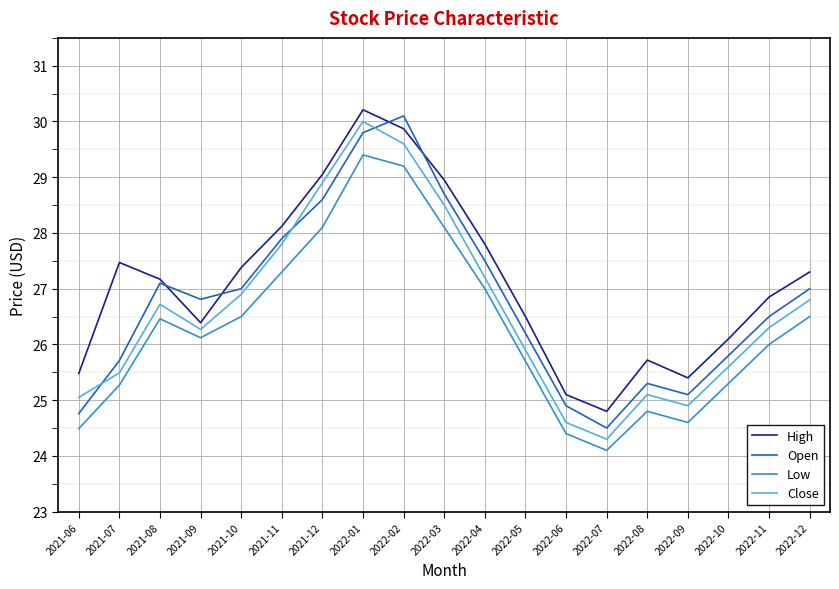

At which category does the chart reach its minimum across all series?

2022-07